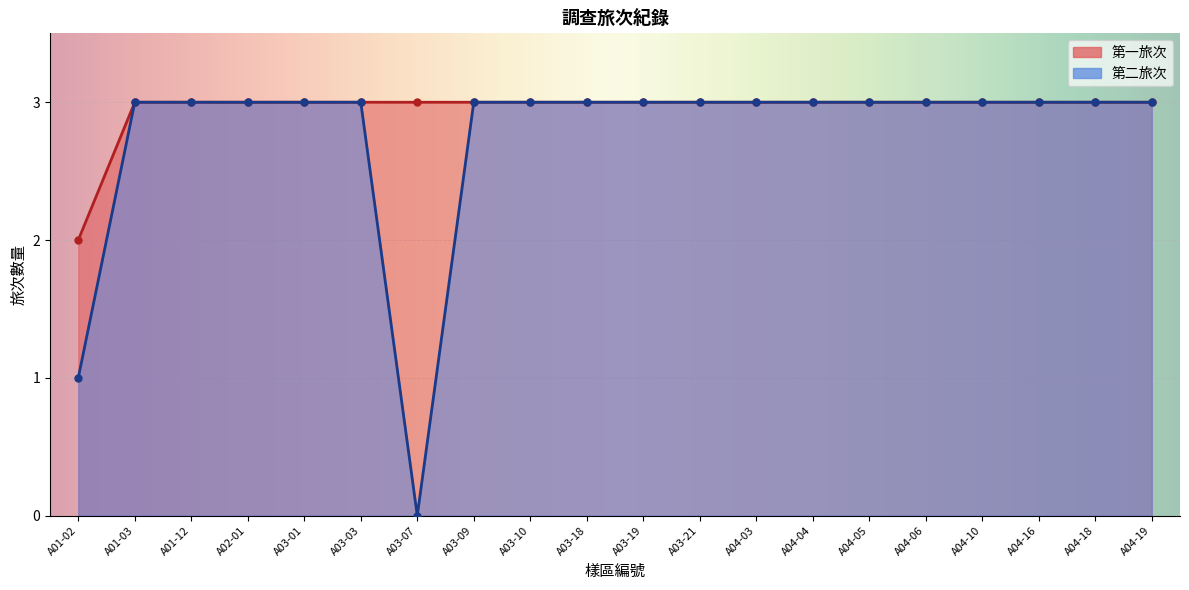

How many lines are shown in the chart?

2